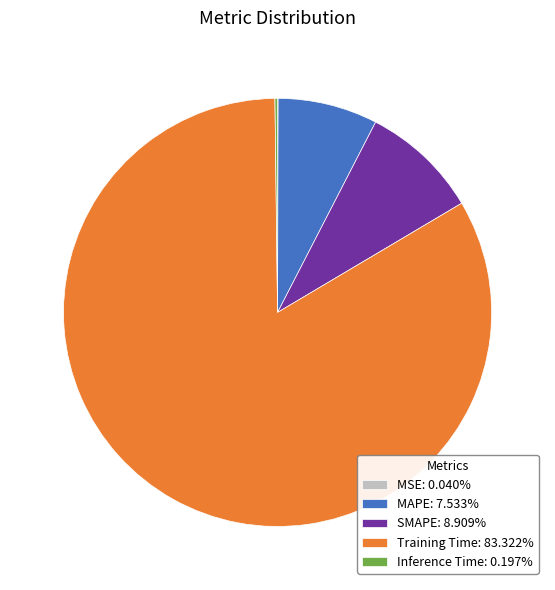

True or false: MAPE accounts for 14% of the total.

False